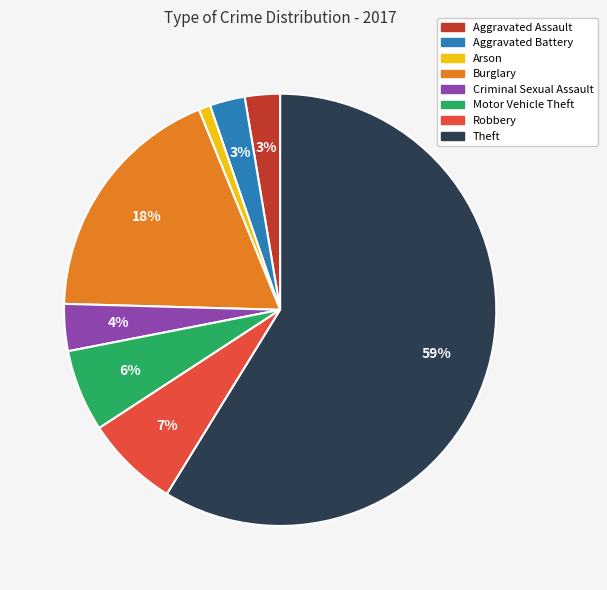

Which has a higher value, Theft or Robbery?

Theft